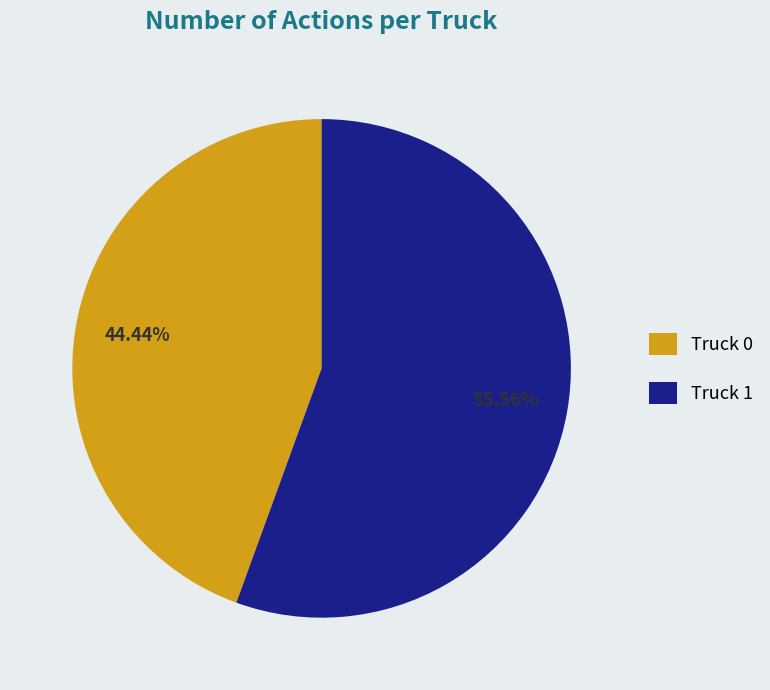

Between Truck 0 and Truck 1, which is larger?

Truck 1